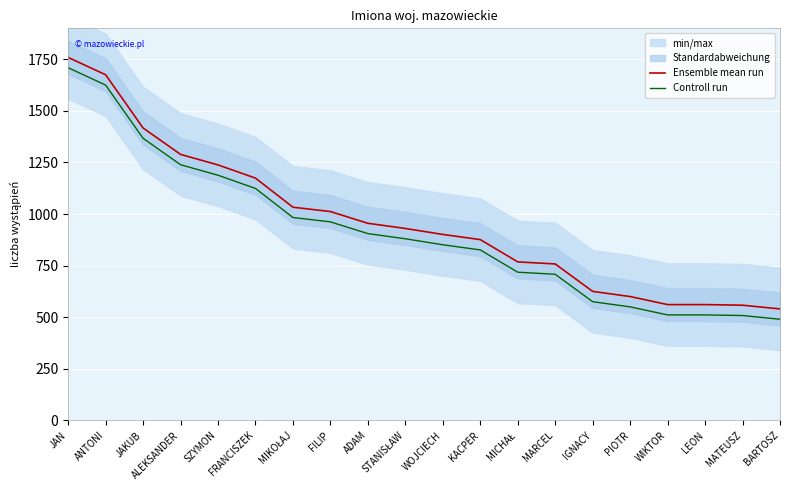

What is the label of the 2nd point from the left?

ANTONI